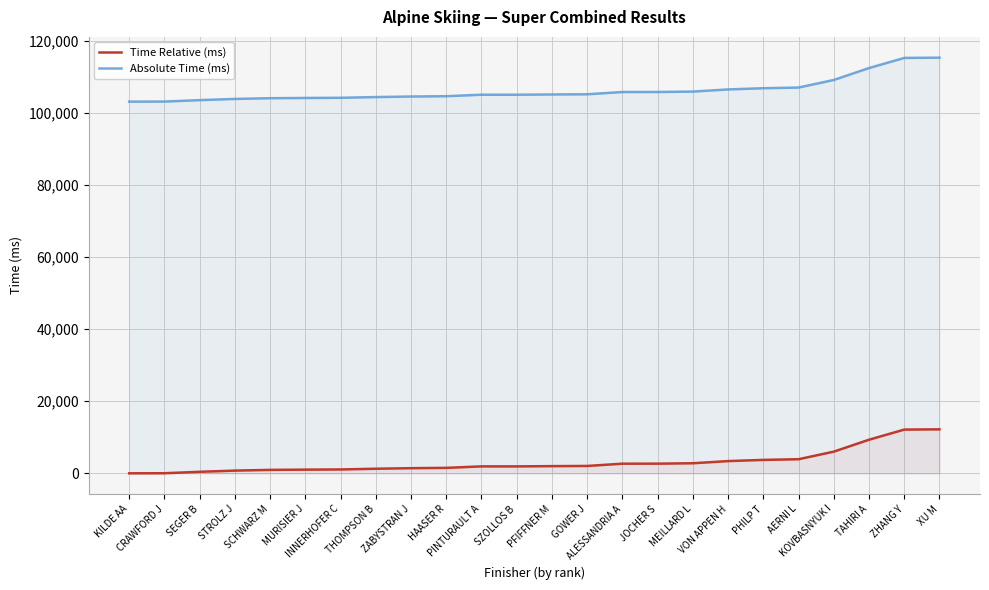

What is the difference between the second highest and minimum values in the Time Relative (ms) series?

12130